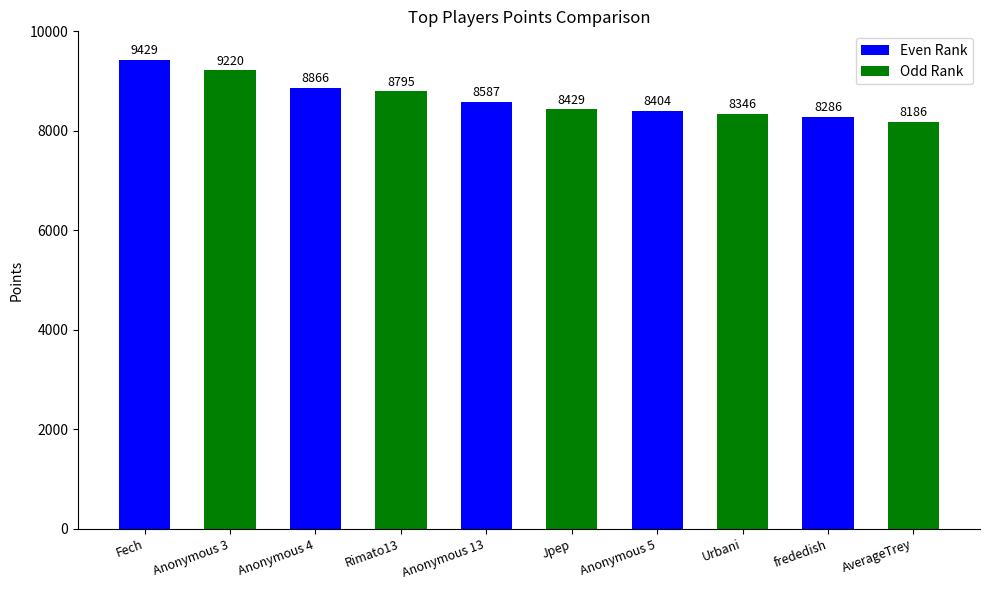

What is the change in value from frededish to AverageTrey?

-100